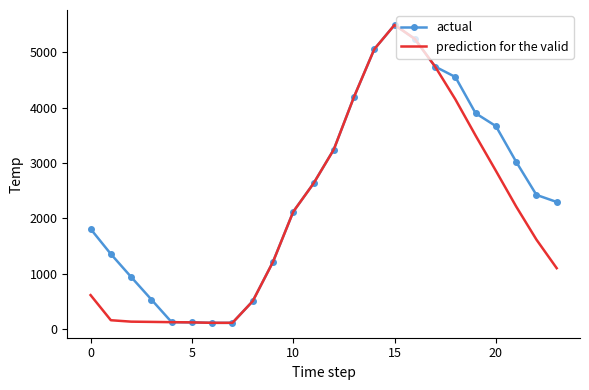

What is the highest value of the actual series?

5495.3